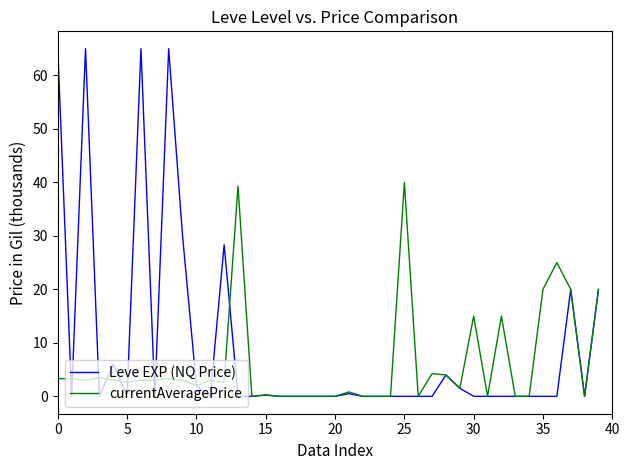

Which series has the widest spread of values?

Leve EXP (NQ Price)